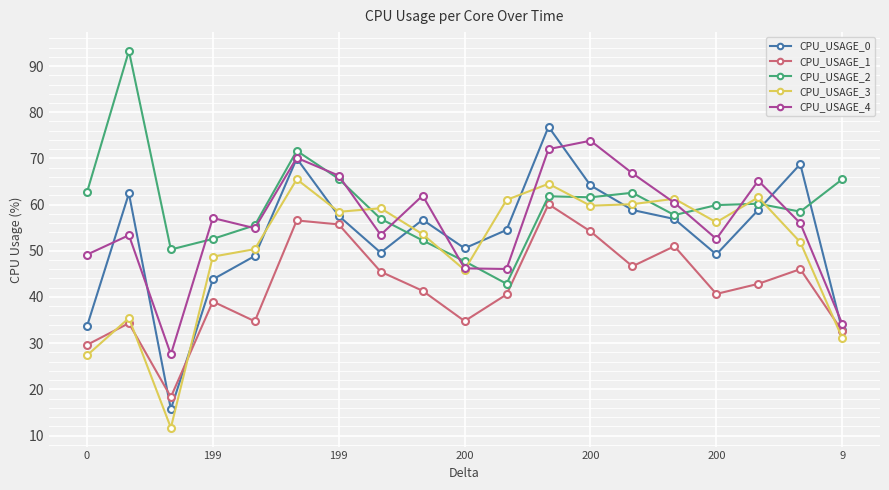

What is the value of the CPU_USAGE_3 point at the 14th from the left?

60.1